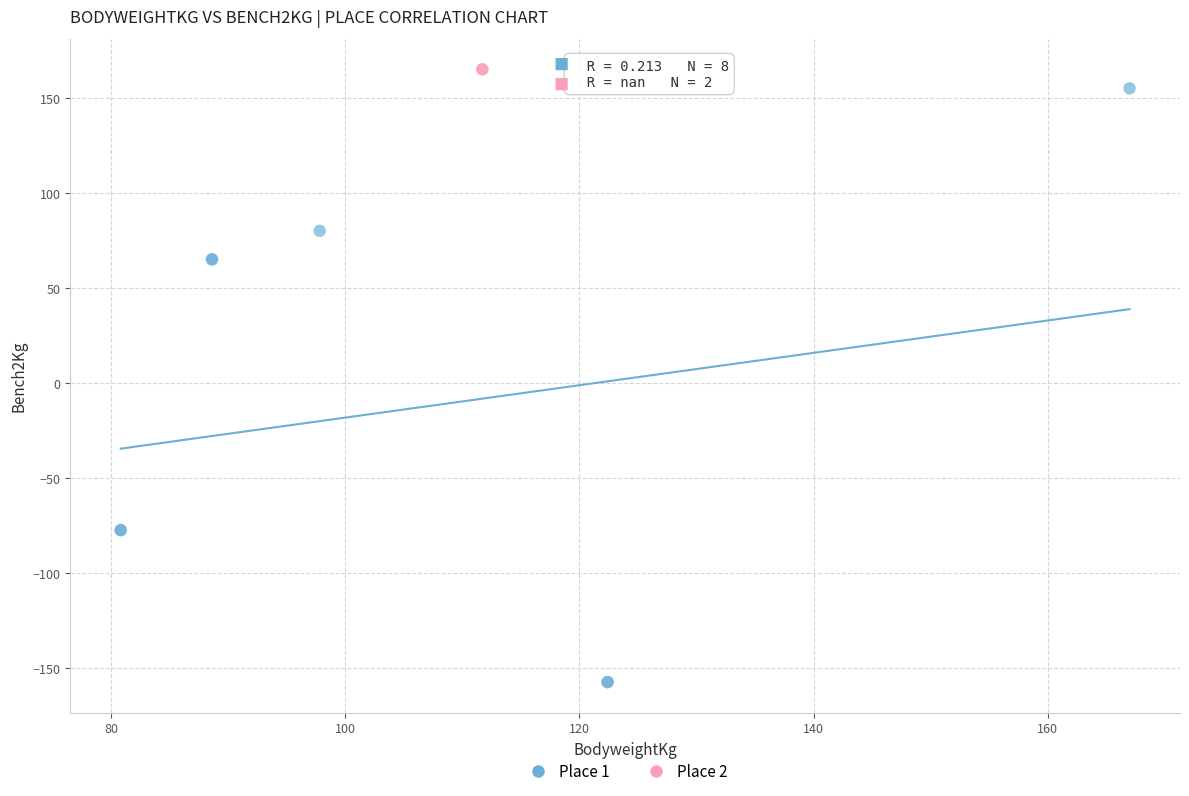

What are all the series names shown in the legend?

Place 1, Place 2